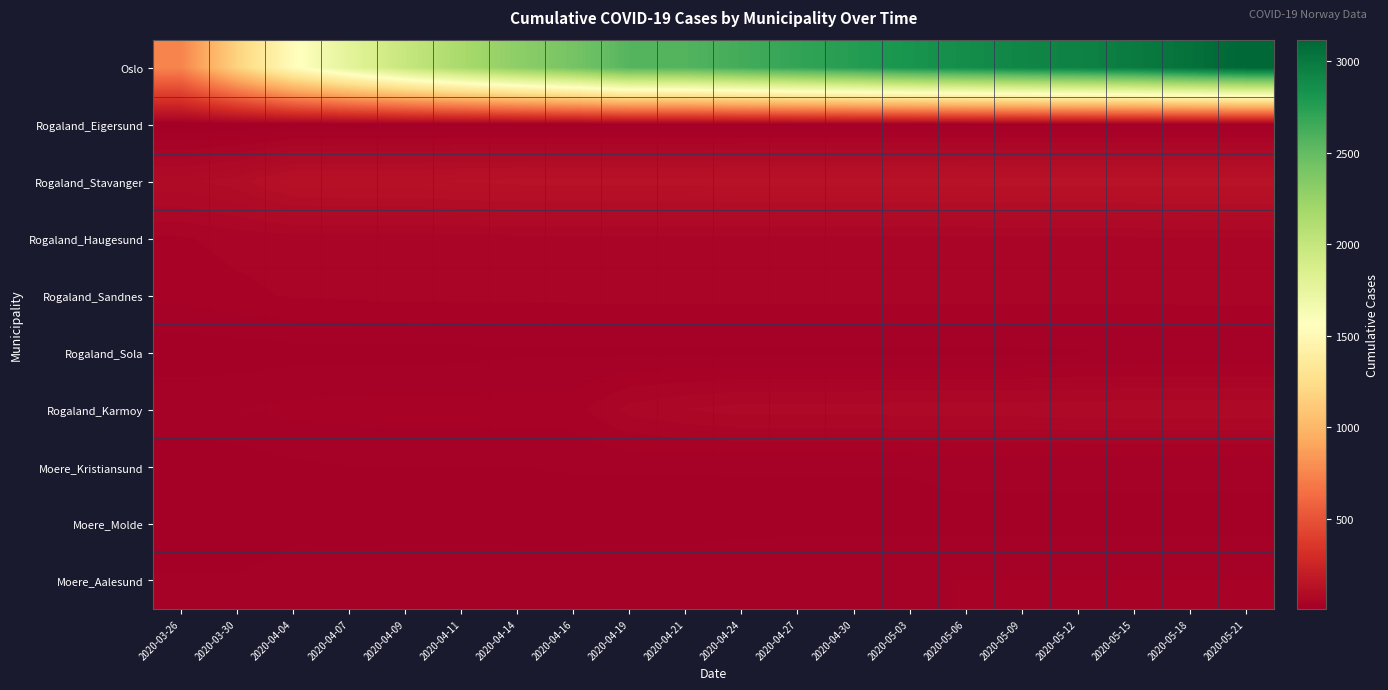

Reading right to left, what are all the values shown in this chart?

Oslo: 2020-05-21=3118	2020-05-18=3053	2020-05-15=2985	2020-05-12=2945	2020-05-09=2920	2020-05-06=2871	2020-05-03=2822	2020-04-30=2759	2020-04-27=2701	2020-04-24=2634	2020-04-21=2568	2020-04-19=2560	2020-04-16=2415	2020-04-14=2298	2020-04-11=2156	2020-04-09=1985	2020-04-07=1780	2020-04-04=1534	2020-03-30=1169	2020-03-26=743
Rogaland_Eigersund: 2020-05-21=14	2020-05-18=14	2020-05-15=14	2020-05-12=14	2020-05-09=14	2020-05-06=14	2020-05-03=14	2020-04-30=14	2020-04-27=14	2020-04-24=14	2020-04-21=14	2020-04-19=14	2020-04-16=14	2020-04-14=14	2020-04-11=14	2020-04-09=14	2020-04-07=14	2020-04-04=14	2020-03-30=9	2020-03-26=6
Rogaland_Stavanger: 2020-05-21=136	2020-05-18=136	2020-05-15=136	2020-05-12=136	2020-05-09=136	2020-05-06=135	2020-05-03=135	2020-04-30=135	2020-04-27=135	2020-04-24=135	2020-04-21=133	2020-04-19=133	2020-04-16=133	2020-04-14=132	2020-04-11=129	2020-04-09=125	2020-04-07=125	2020-04-04=124	2020-03-30=98	2020-03-26=87
Rogaland_Haugesund: 2020-05-21=54	2020-05-18=54	2020-05-15=52	2020-05-12=51	2020-05-09=51	2020-05-06=51	2020-05-03=51	2020-04-30=51	2020-04-27=51	2020-04-24=51	2020-04-21=51	2020-04-19=51	2020-04-16=51	2020-04-14=51	2020-04-11=50	2020-04-09=49	2020-04-07=49	2020-04-04=49	2020-03-30=47	2020-03-26=41
Rogaland_Sandnes: 2020-05-21=47	2020-05-18=47	2020-05-15=47	2020-05-12=47	2020-05-09=47	2020-05-06=47	2020-05-03=47	2020-04-30=47	2020-04-27=47	2020-04-24=47	2020-04-21=47	2020-04-19=47	2020-04-16=47	2020-04-14=46	2020-04-11=46	2020-04-09=46	2020-04-07=45	2020-04-04=44	2020-03-30=39	2020-03-26=34
Rogaland_Sola: 2020-05-21=19	2020-05-18=19	2020-05-15=18	2020-05-12=17	2020-05-09=16	2020-05-06=16	2020-05-03=16	2020-04-30=16	2020-04-27=16	2020-04-24=16	2020-04-21=16	2020-04-19=16	2020-04-16=16	2020-04-14=16	2020-04-11=14	2020-04-09=13	2020-04-07=13	2020-04-04=13	2020-03-30=11	2020-03-26=10
Rogaland_Karmoy: 2020-05-21=76	2020-05-18=76	2020-05-15=76	2020-05-12=75	2020-05-09=73	2020-05-06=73	2020-05-03=73	2020-04-30=72	2020-04-27=72	2020-04-24=72	2020-04-21=67	2020-04-19=59	2020-04-16=37	2020-04-14=37	2020-04-11=36	2020-04-09=36	2020-04-07=35	2020-04-04=34	2020-03-30=30	2020-03-26=28
Moere_Kristiansund: 2020-05-21=21	2020-05-18=21	2020-05-15=21	2020-05-12=21	2020-05-09=21	2020-05-06=21	2020-05-03=19	2020-04-30=19	2020-04-27=19	2020-04-24=19	2020-04-21=19	2020-04-19=19	2020-04-16=19	2020-04-14=18	2020-04-11=18	2020-04-09=18	2020-04-07=18	2020-04-04=16	2020-03-30=11	2020-03-26=8
Moere_Molde: 2020-05-21=15	2020-05-18=15	2020-05-15=15	2020-05-12=15	2020-05-09=15	2020-05-06=15	2020-05-03=15	2020-04-30=15	2020-04-27=15	2020-04-24=15	2020-04-21=13	2020-04-19=13	2020-04-16=13	2020-04-14=13	2020-04-11=14	2020-04-09=14	2020-04-07=14	2020-04-04=14	2020-03-30=6	2020-03-26=6
Moere_Aalesund: 2020-05-21=31	2020-05-18=31	2020-05-15=31	2020-05-12=31	2020-05-09=31	2020-05-06=31	2020-05-03=28	2020-04-30=28	2020-04-27=28	2020-04-24=27	2020-04-21=27	2020-04-19=27	2020-04-16=26	2020-04-14=26	2020-04-11=26	2020-04-09=25	2020-04-07=24	2020-04-04=25	2020-03-30=20	2020-03-26=20